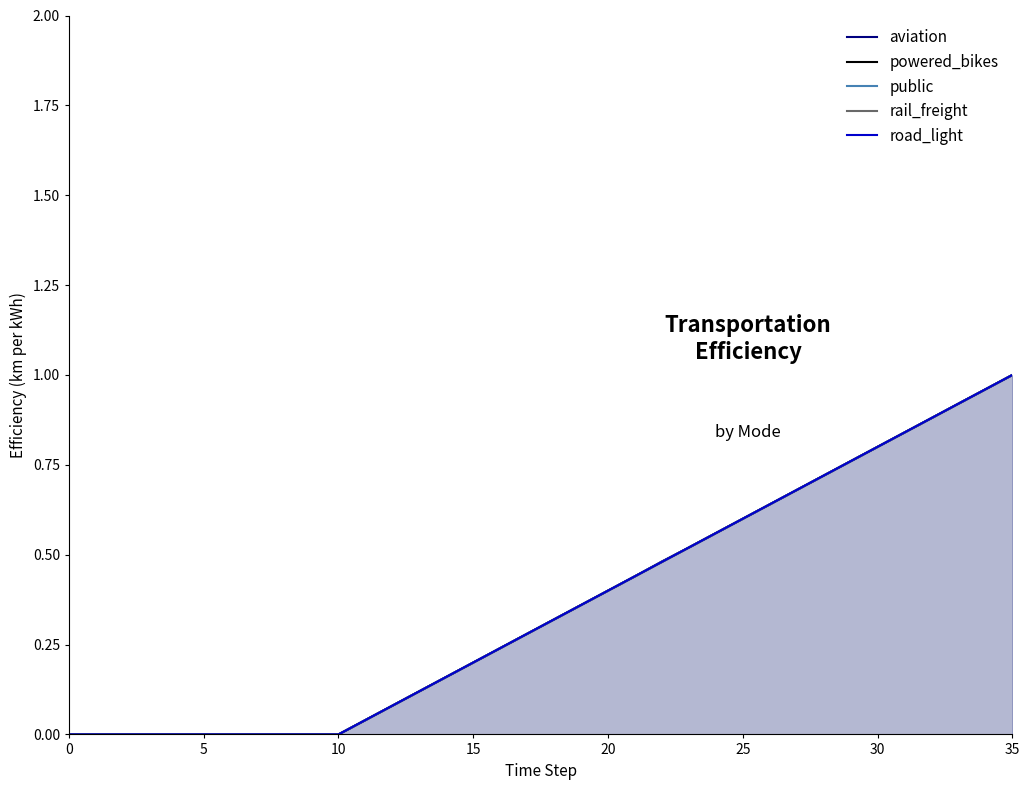

How many lines are shown in the chart?

5